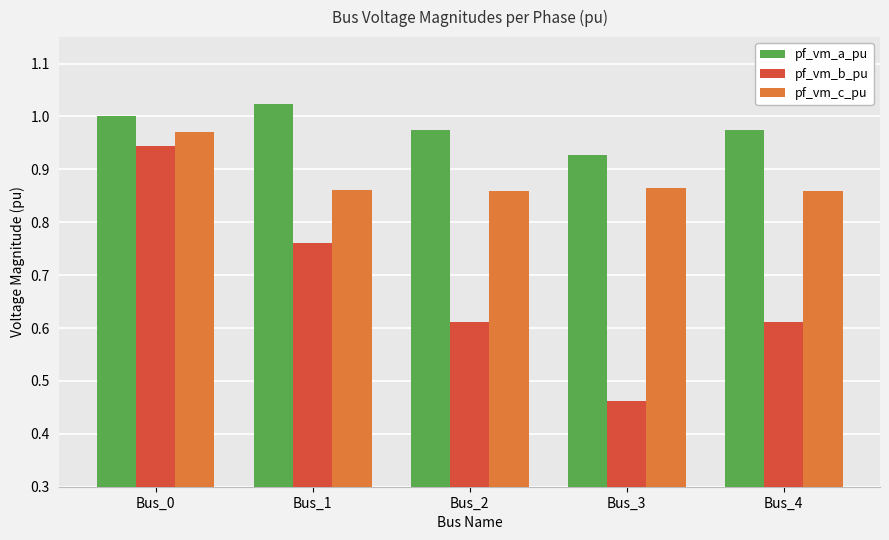

The pf_vm_a_pu series shows 1.3 at Bus_2. True or false?

False